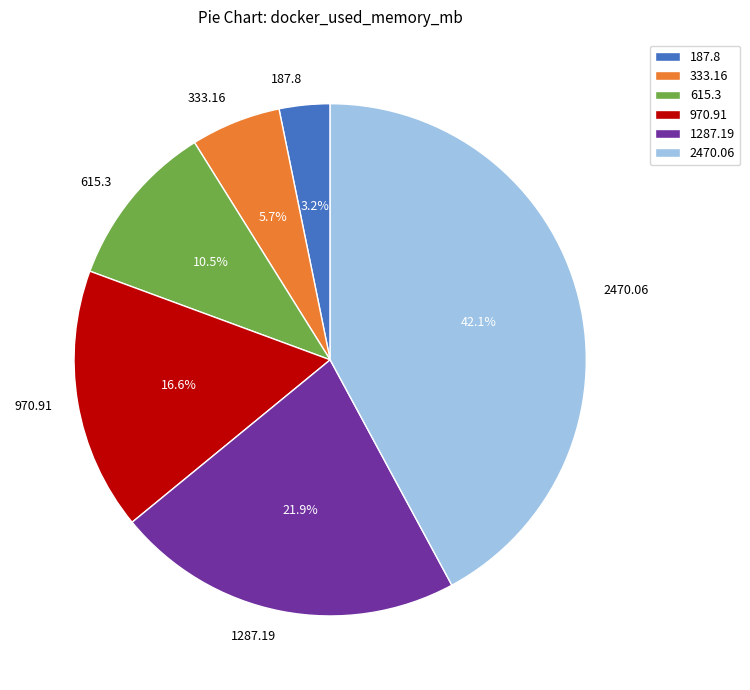

To the nearest percent, what is the combined percentage of 1287.19 and 2470.06?

64%